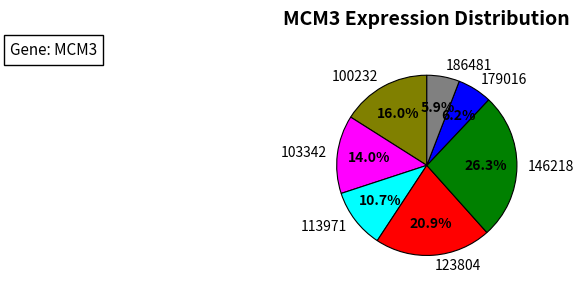

What percentage is the 123804 slice, to the nearest percent?

21%